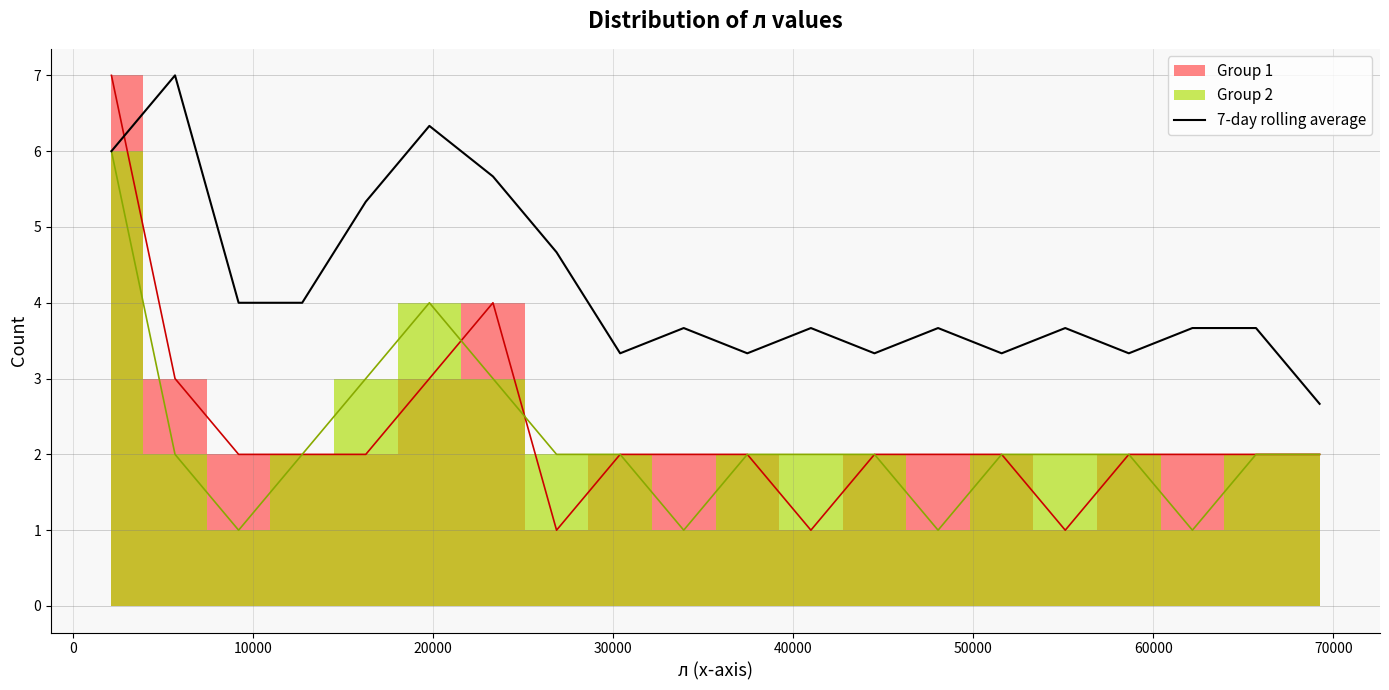

What is the sum of all values?

84.3